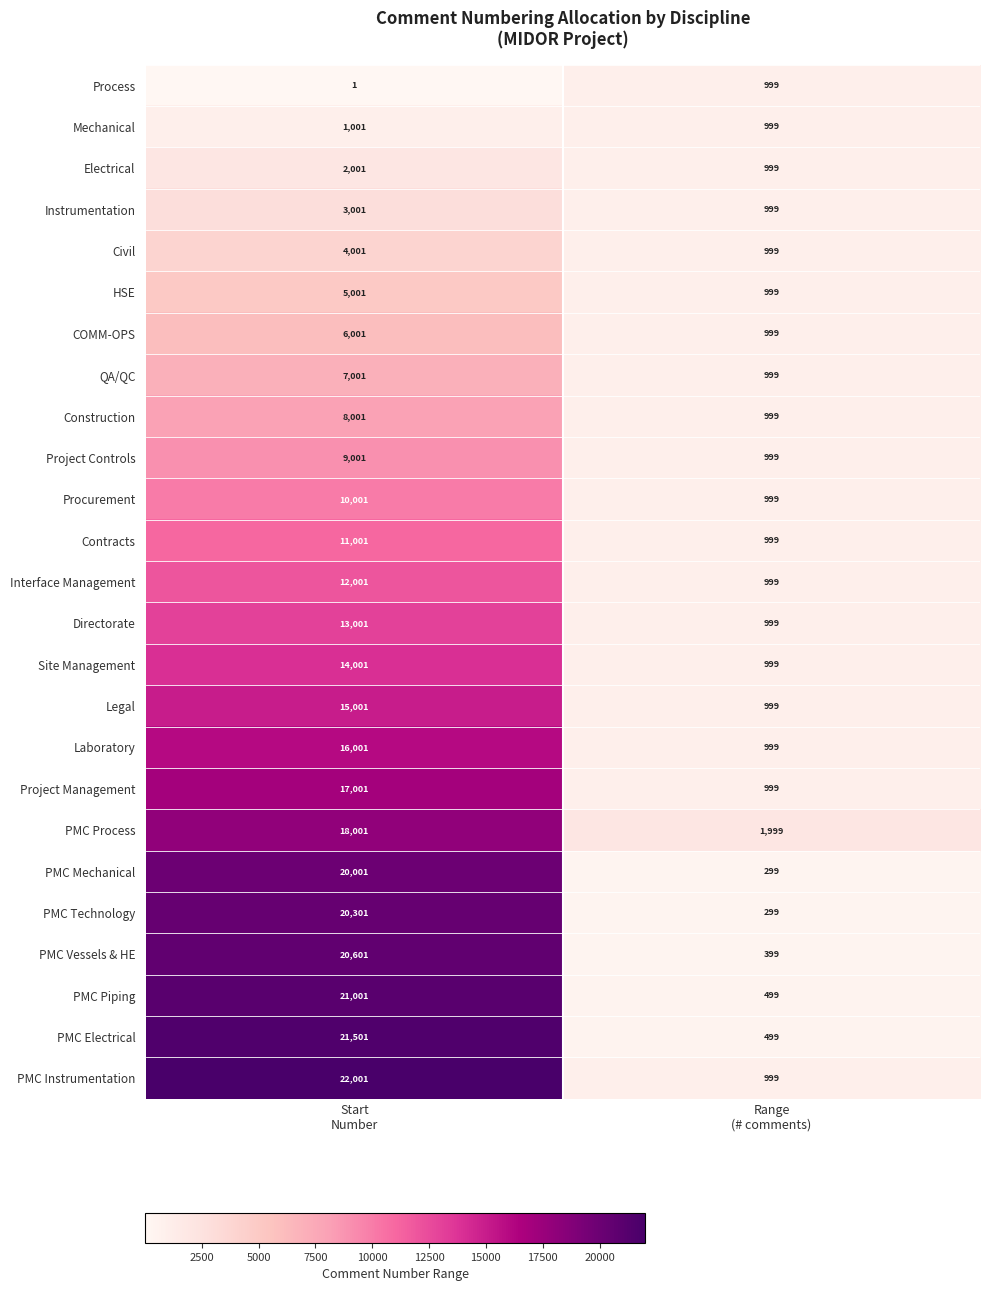

What is the average value of the PMC Process series?

10000